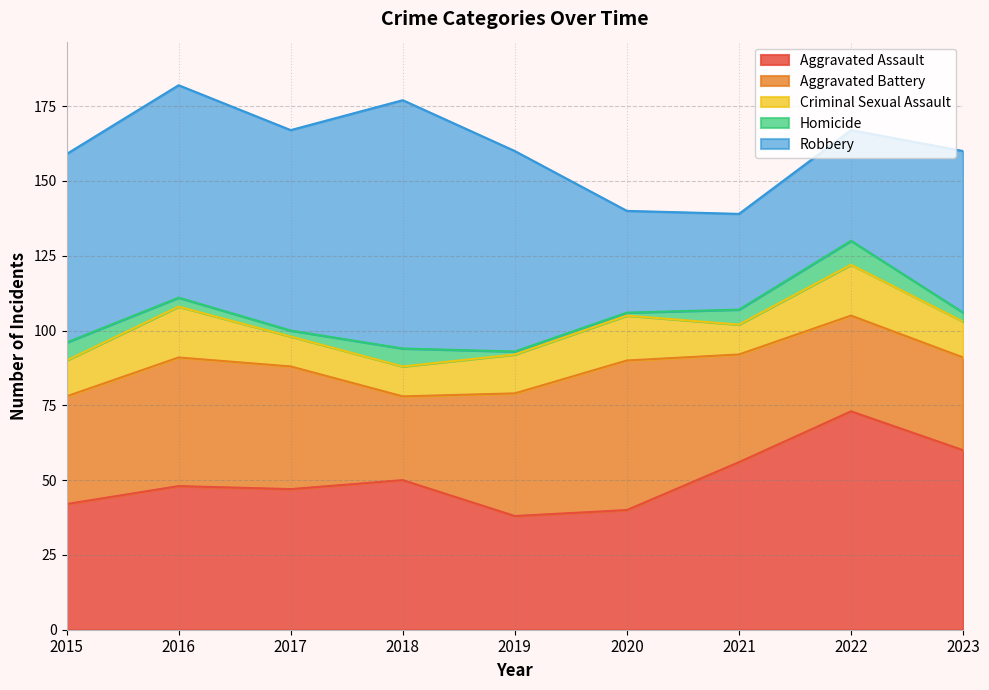

What are all the series names shown in the legend?

Aggravated Assault, Aggravated Battery, Criminal Sexual Assault, Homicide, Robbery